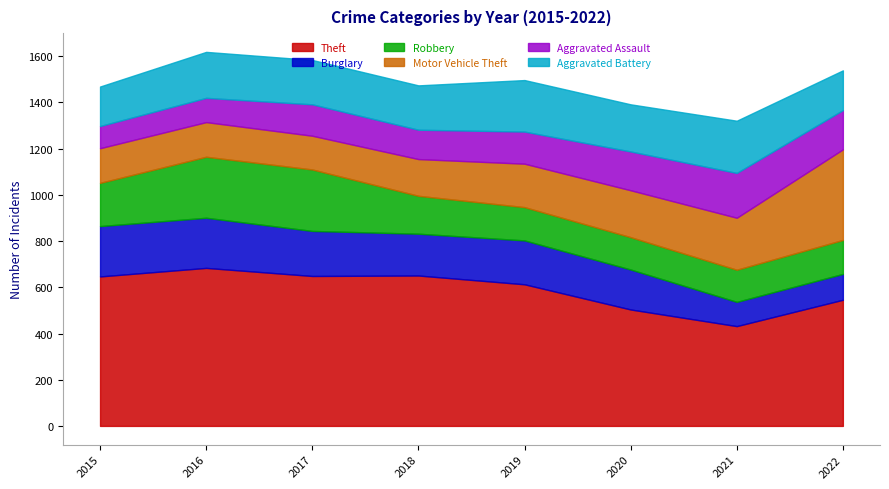

What is the total value across all series at 2020?

1392